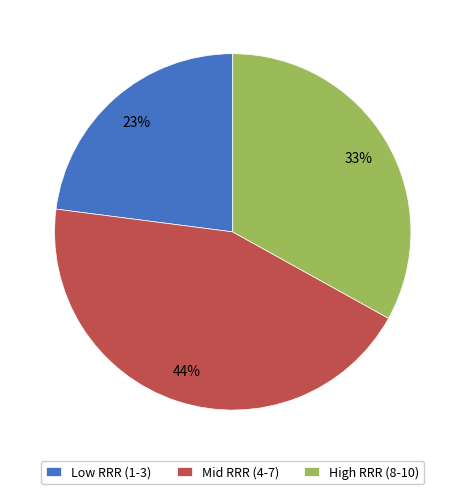

Which has a higher value, Mid RRR (4-7) or Low RRR (1-3)?

Mid RRR (4-7)